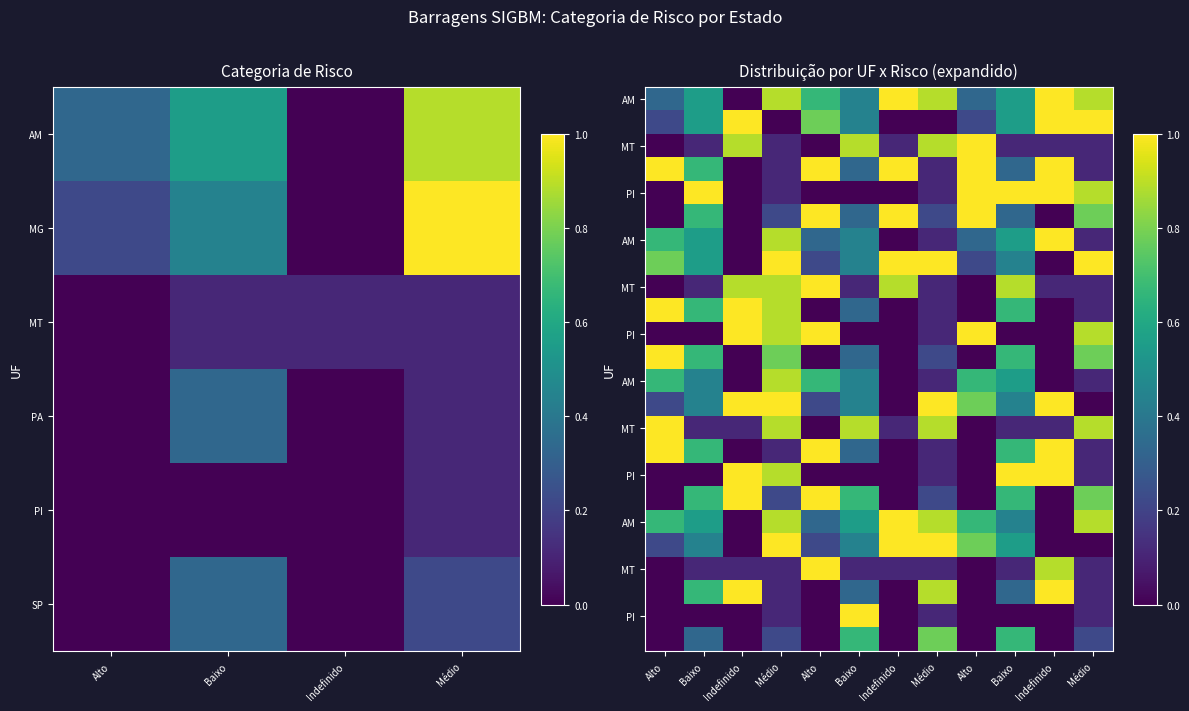

What is the spread (max minus min) of values at Alto?

1.0